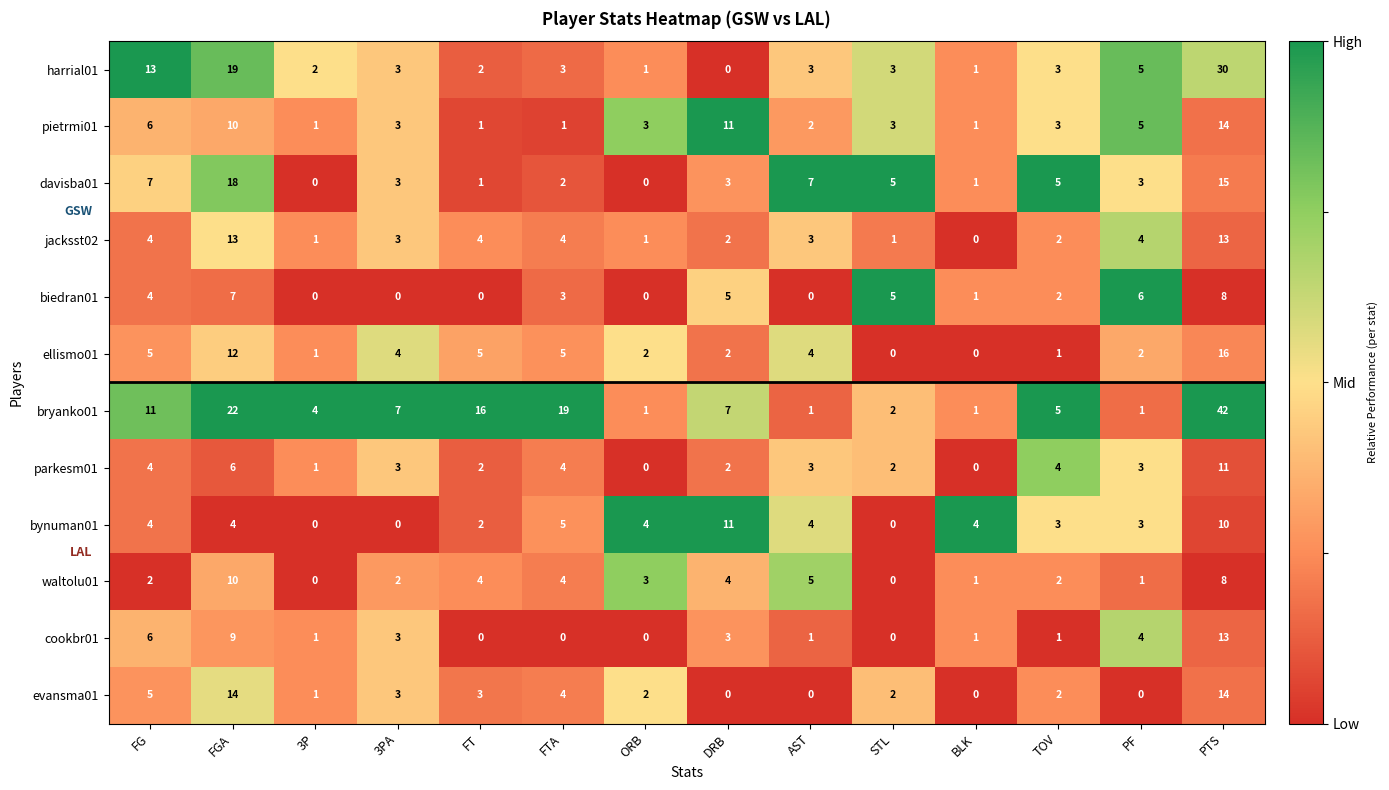

The value of parkesm01 at FGA is 6. True or false?

True